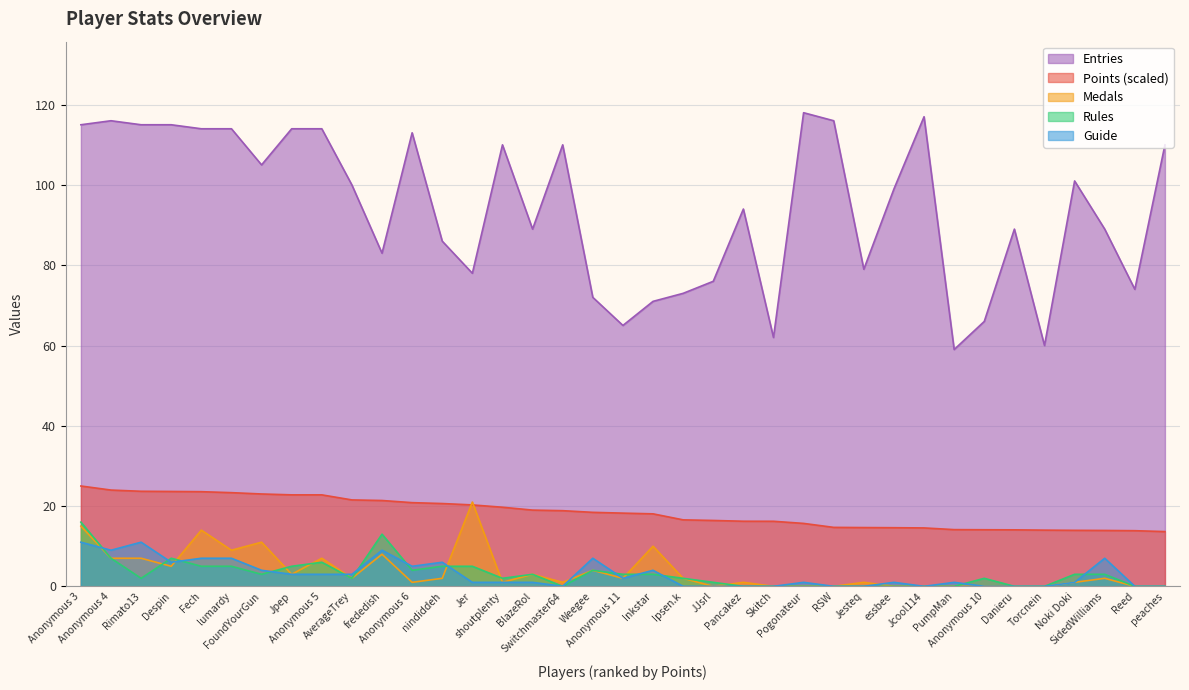

What is the label of the 32nd point from the left?

Danieru